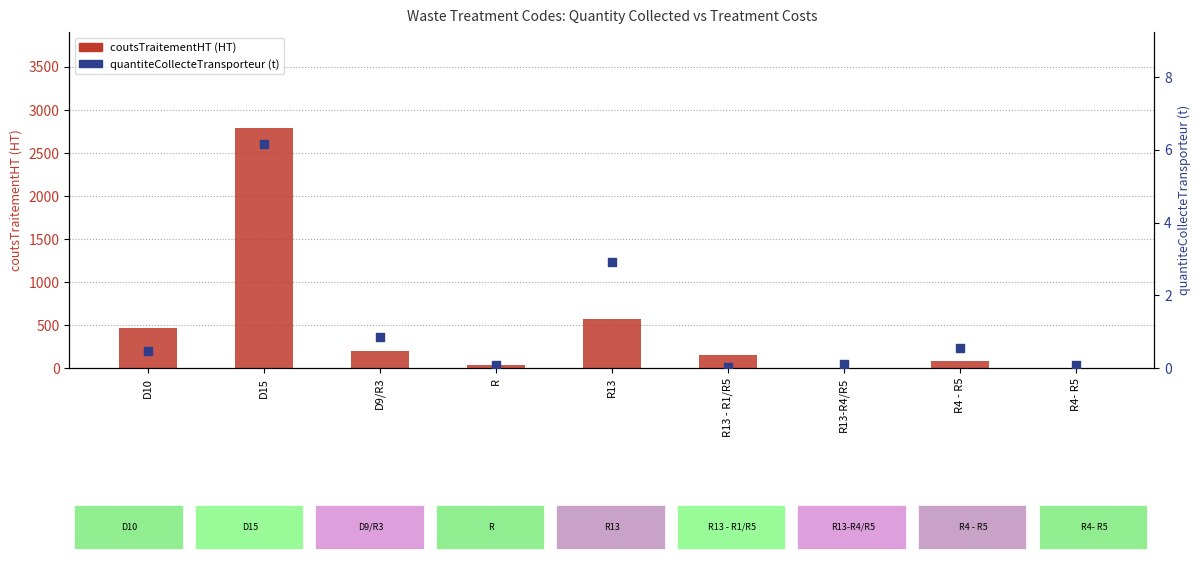

Which series contains the highest Y value?

coutsTraitementHT